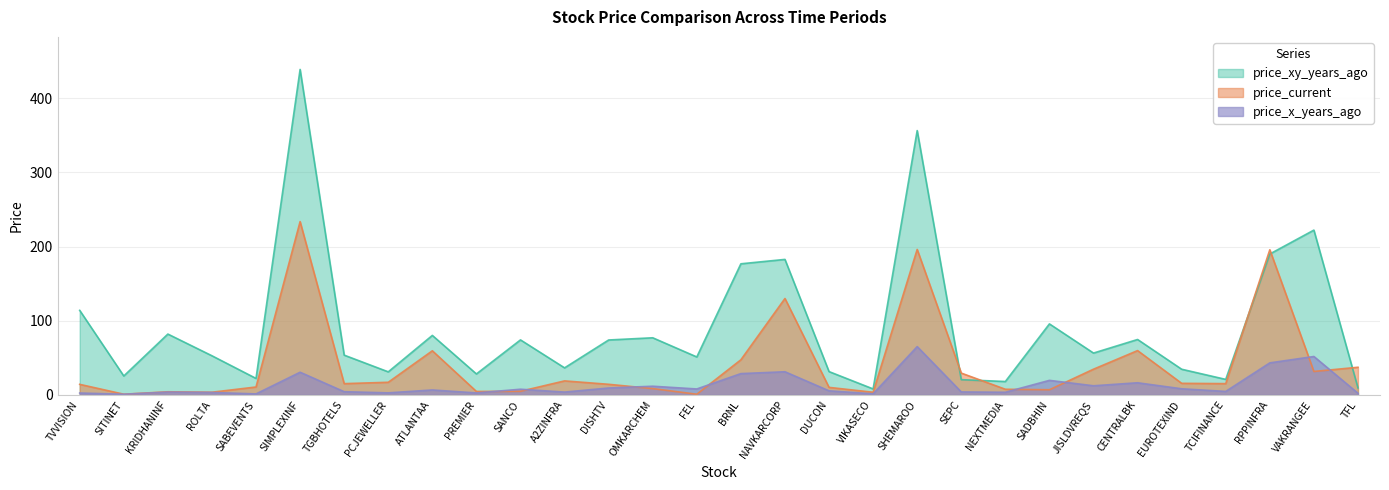

Rank the series by their average value, from lowest to highest.

price_x_years_ago, price_current, price_xy_years_ago